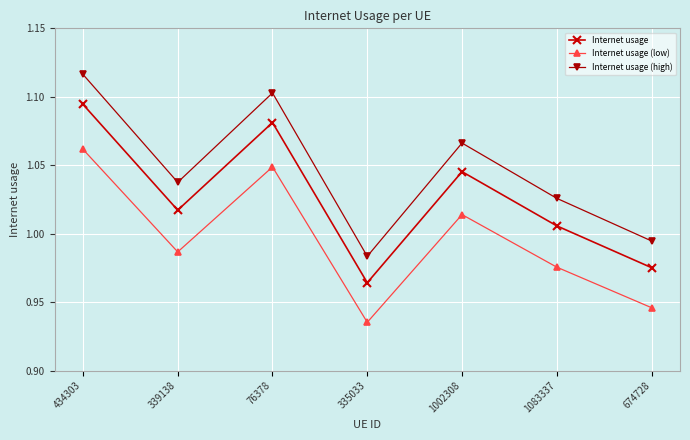

At which label does Internet usage reach its peak?

434303